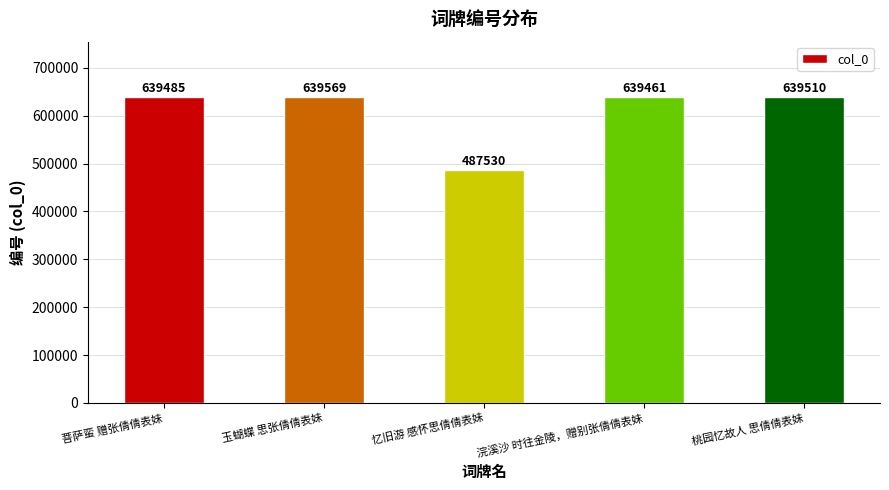

What is the sum of all values?

3045555